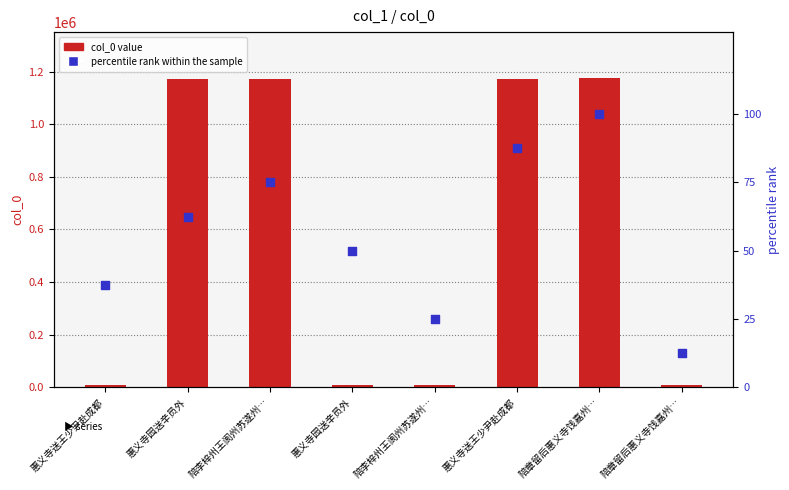

Which series reaches the maximum Y coordinate?

col_0 value